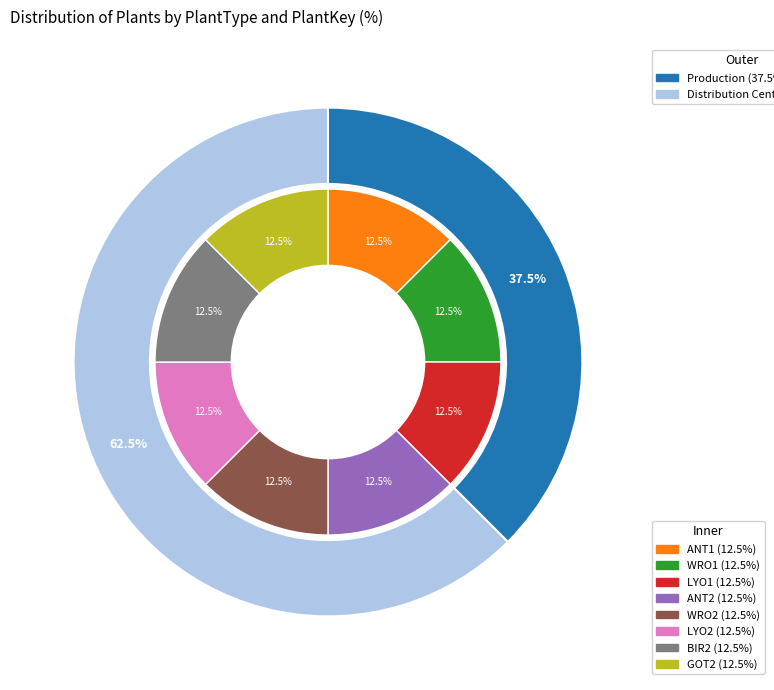

How many segments does this pie chart have?

2